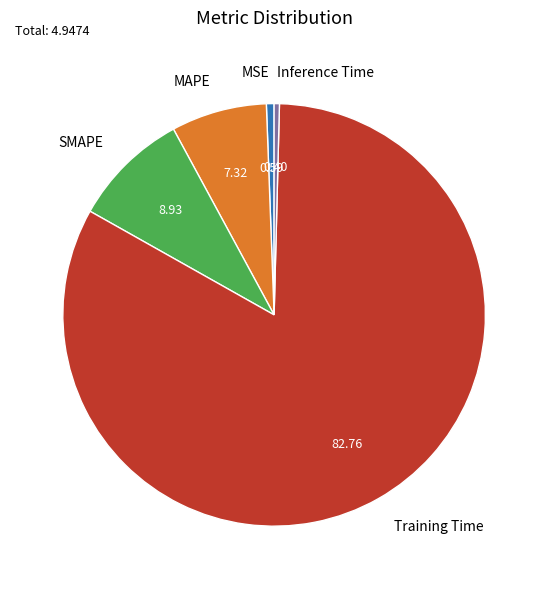

Do MSE and SMAPE together represent more than half of the pie?

No